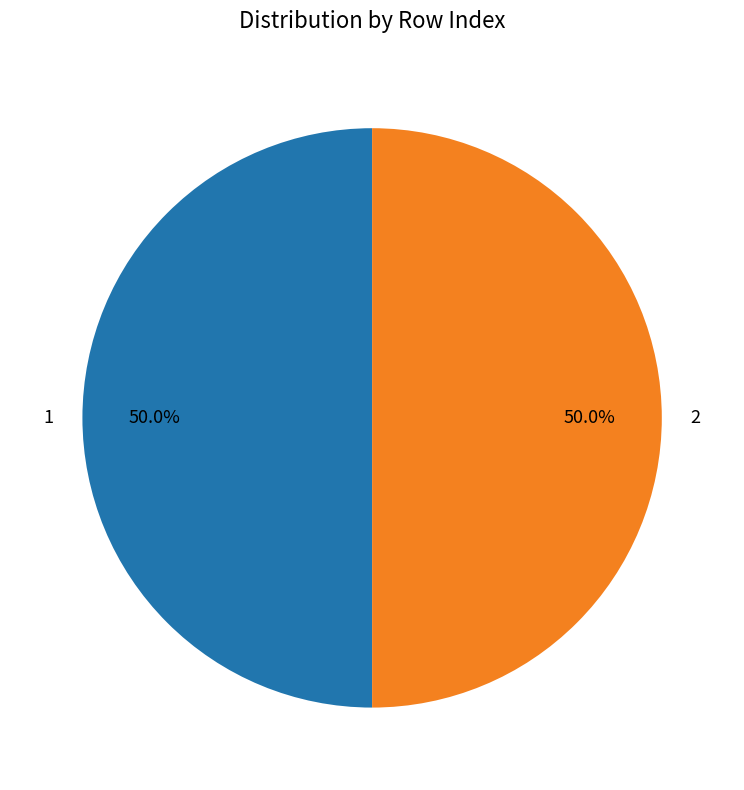

What is the ratio of the value at 1 to the value at 2?

1.0